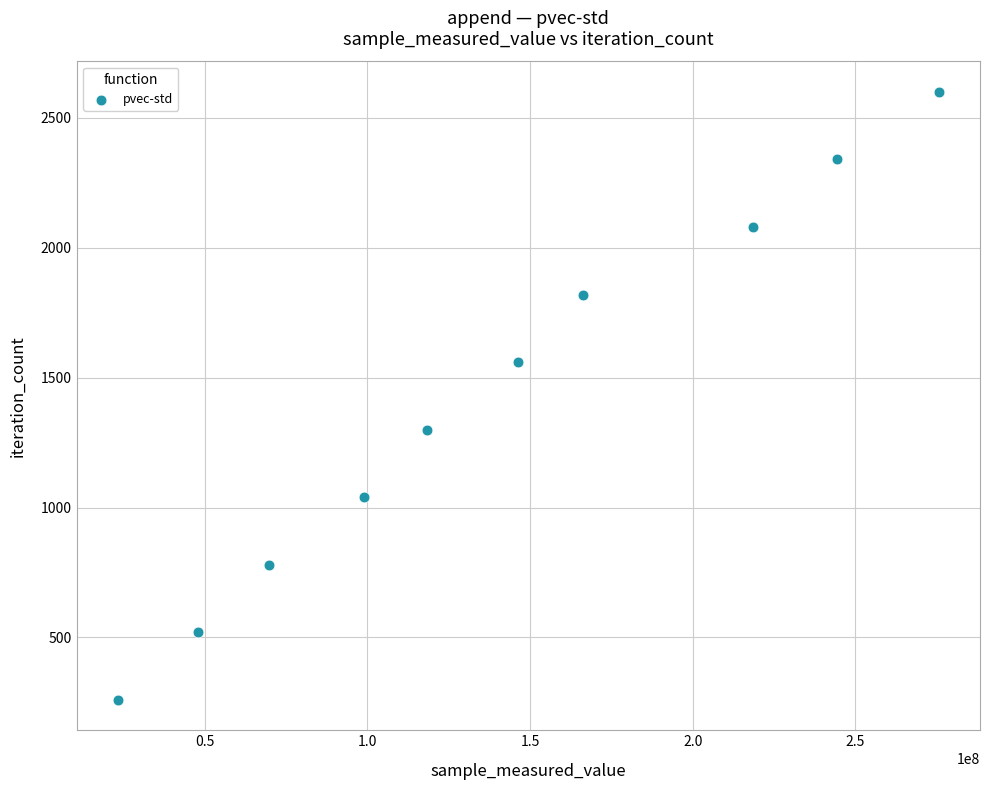

What is the range of X values (max minus min)?

252373395